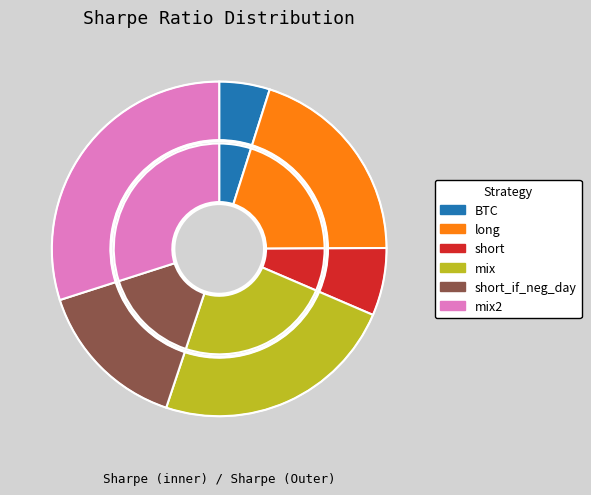

How many segments does this pie chart have?

6